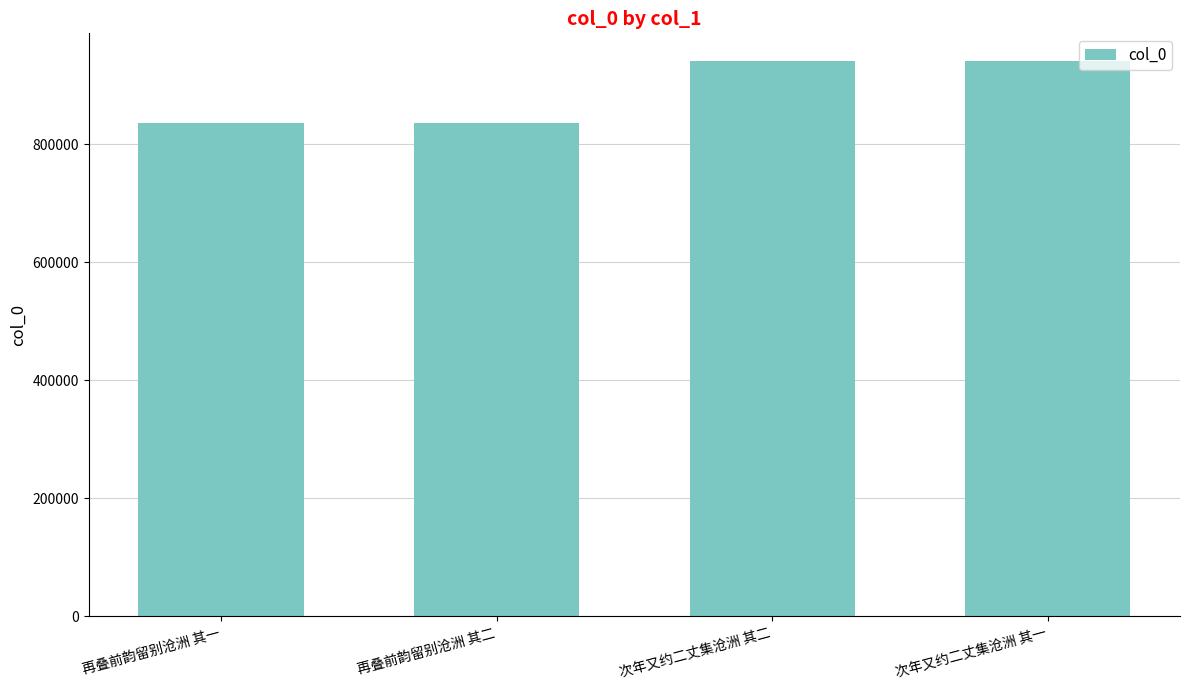

Approximately how many times larger is the value at 再叠前韵留别沧洲 其一 compared to 次年又约二丈集沧洲 其二?

0.9